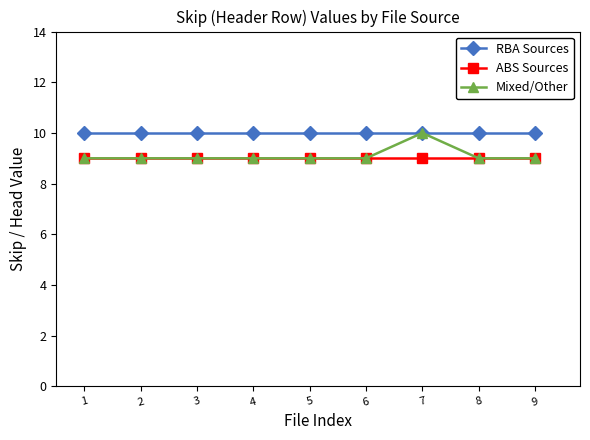

True or false: ABS Sources and RBA Sources cross at least once.

False